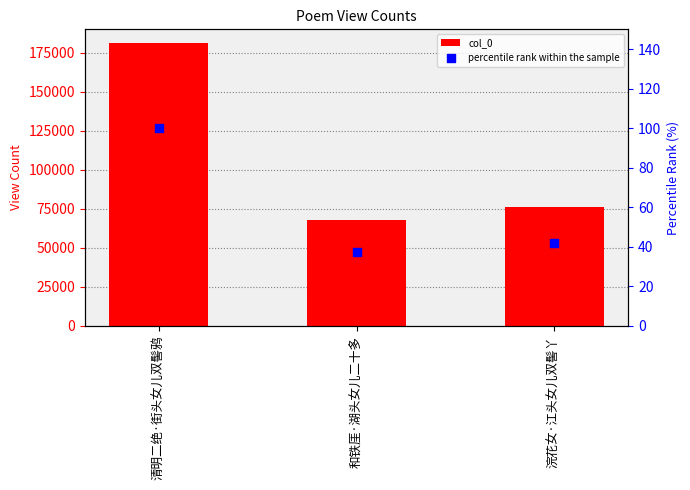

Which series contains the lowest Y value?

percentile rank within the sample